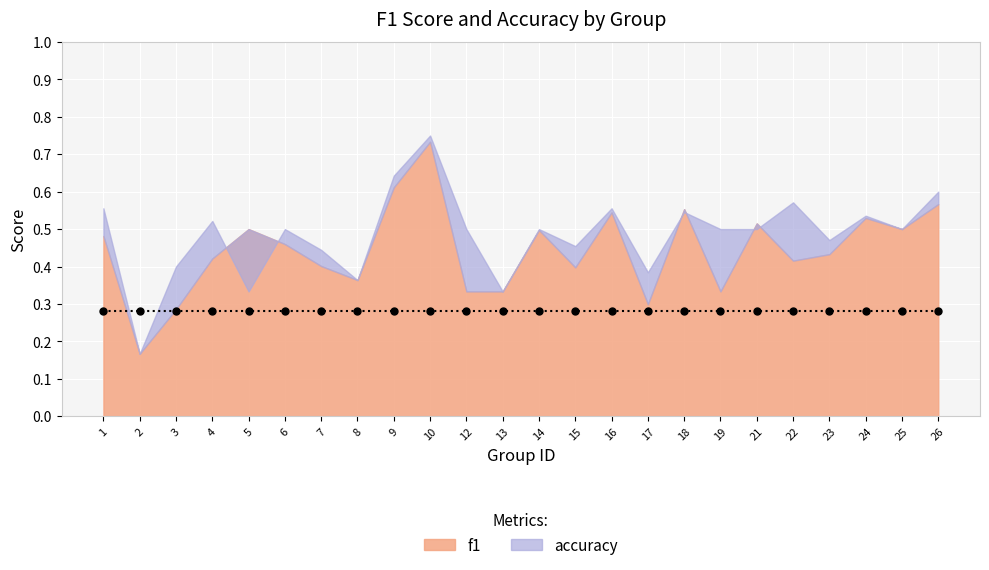

What is the difference between the highest and lowest values at 15?

0.1